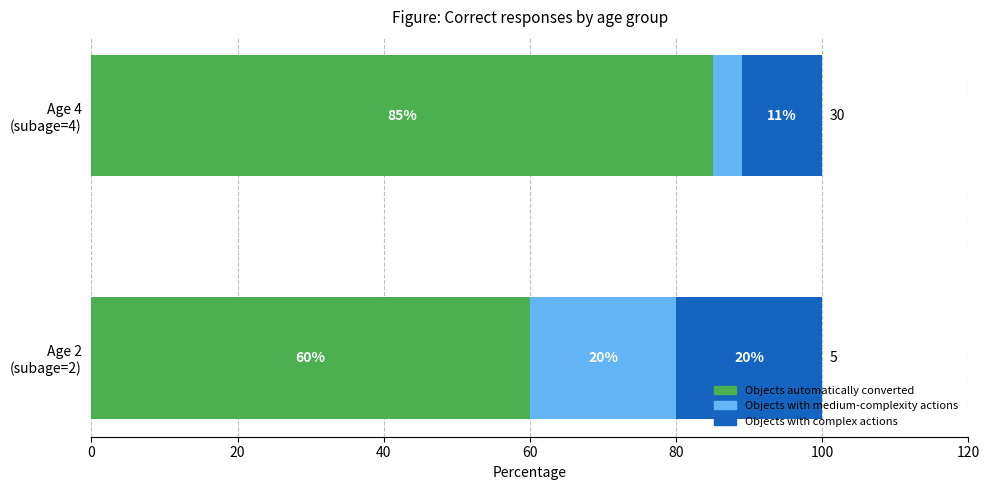

What is the maximum value for Objects automatically converted?

85